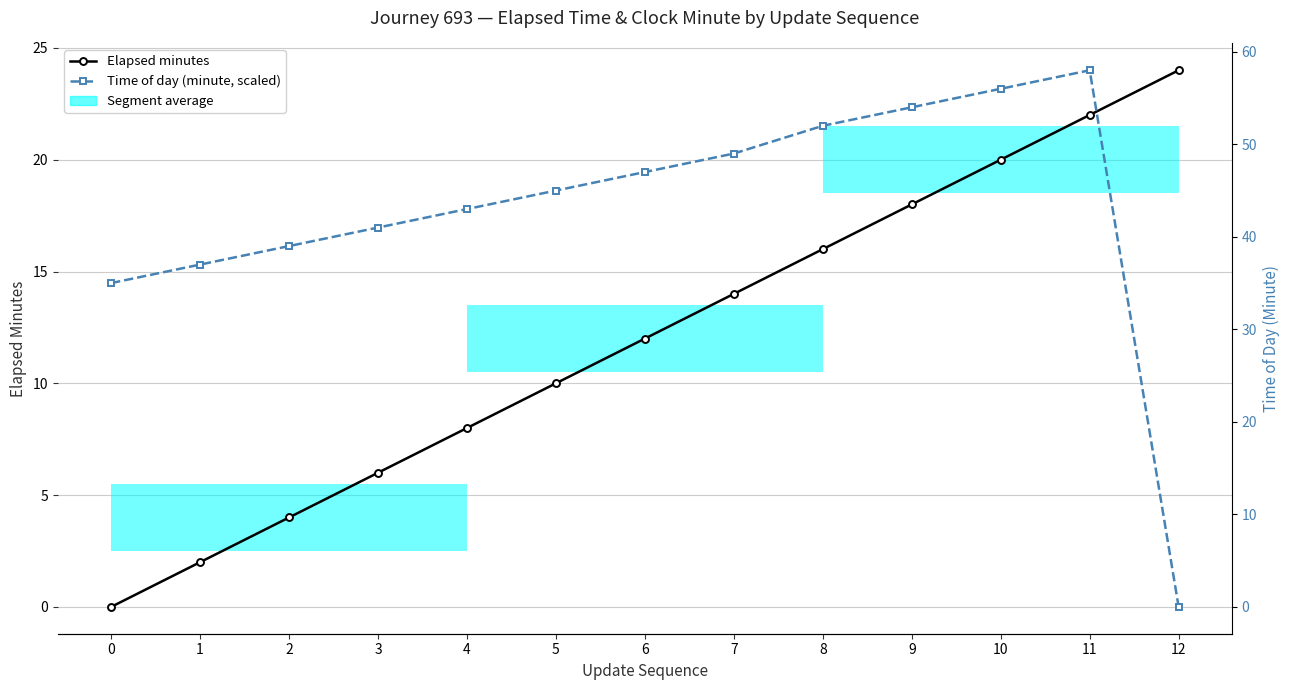

At which category is the sum across all series the highest?

11